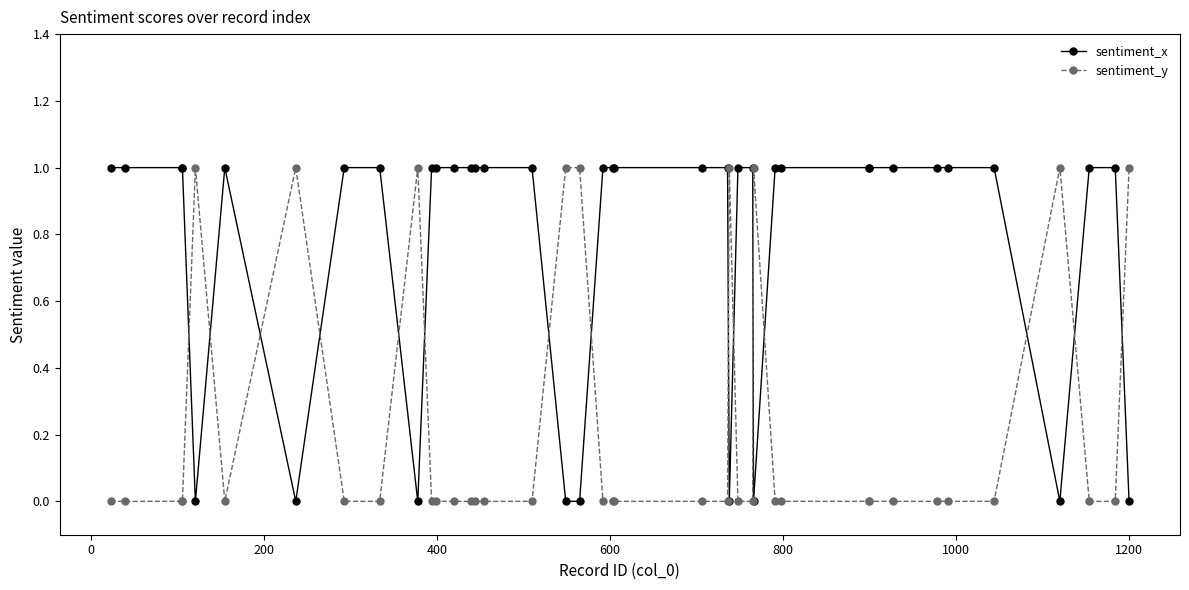

How many distinct data groups are displayed?

2